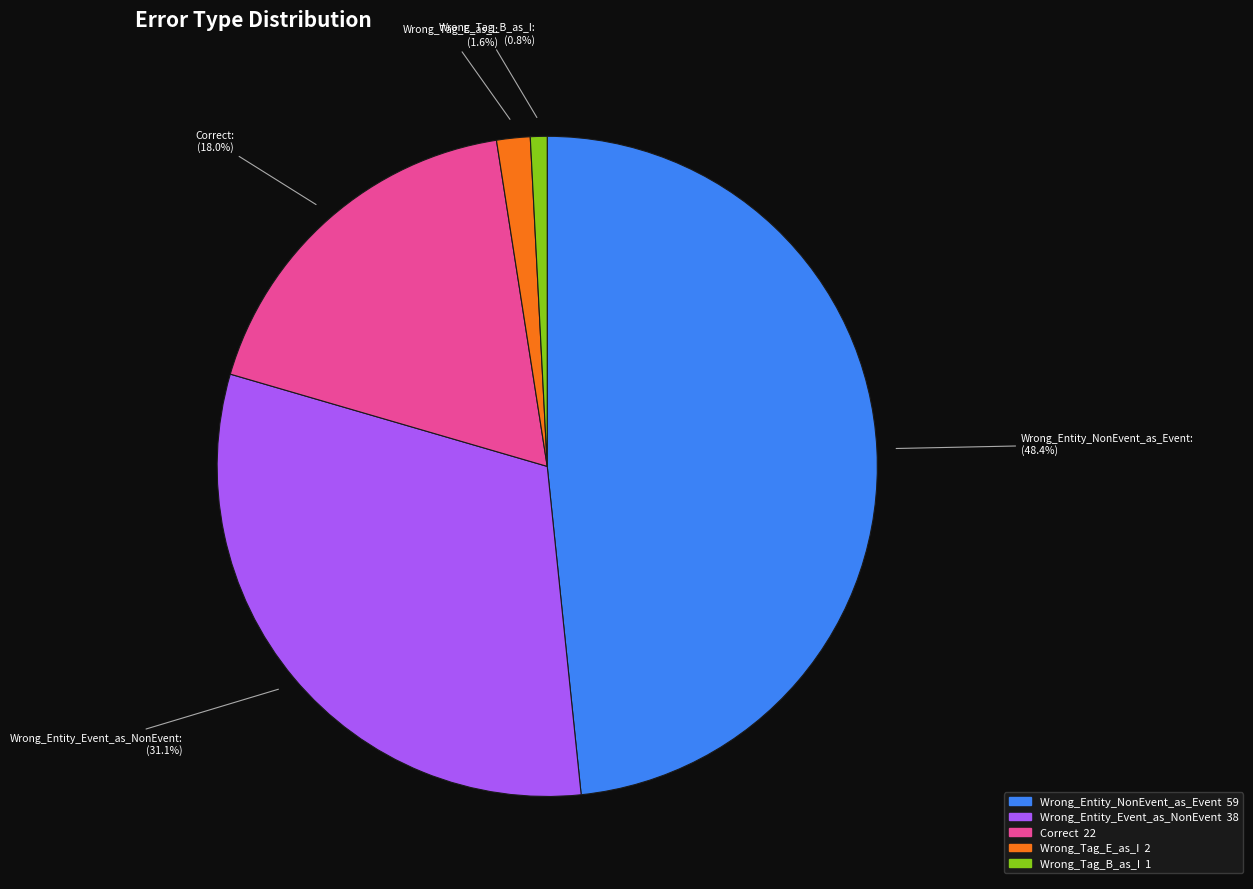

What is the smallest slice in the pie chart?

Wrong_Tag_B_as_I